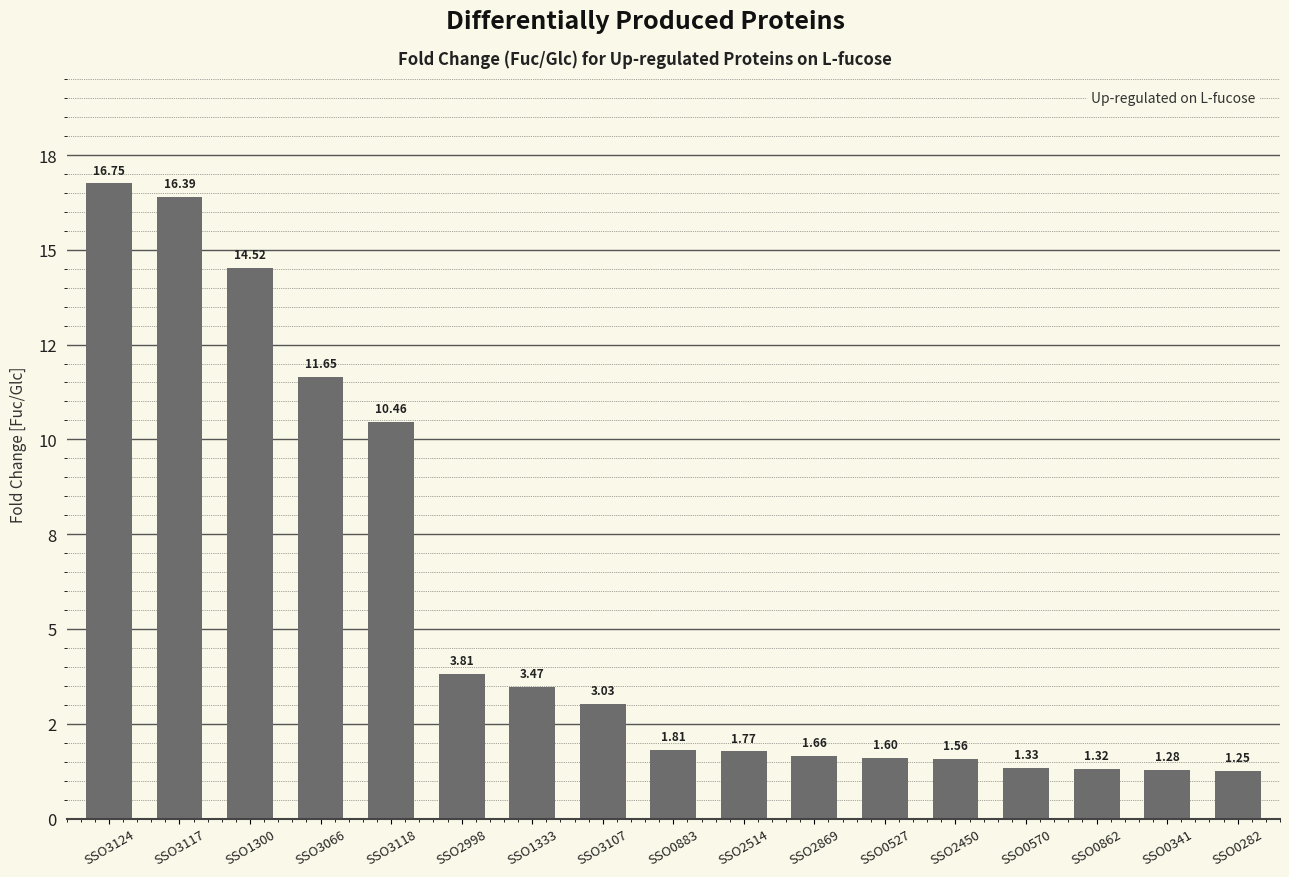

Are the bars horizontal?

No